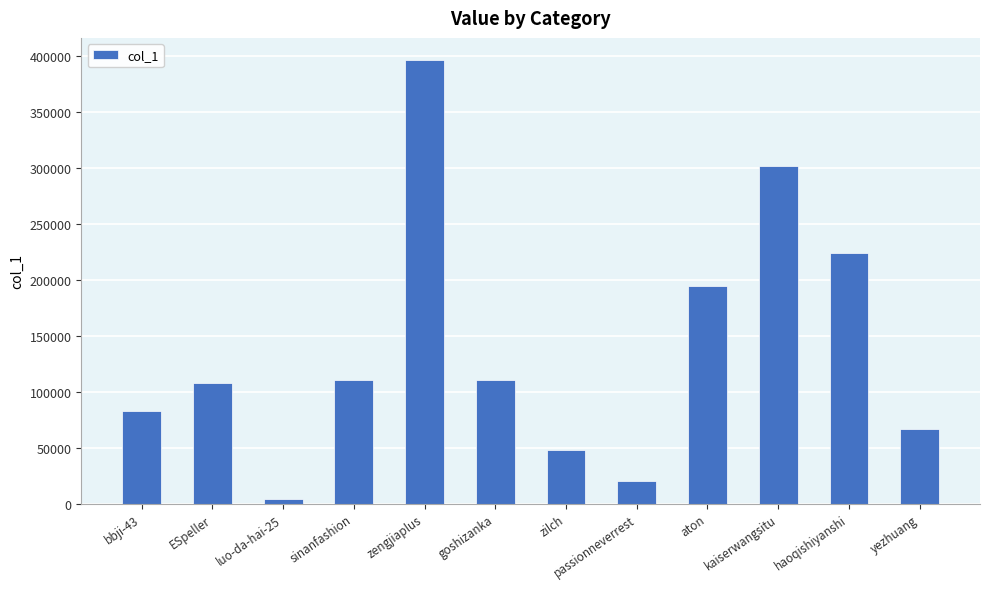

Does the chart contain stacked bars?

No